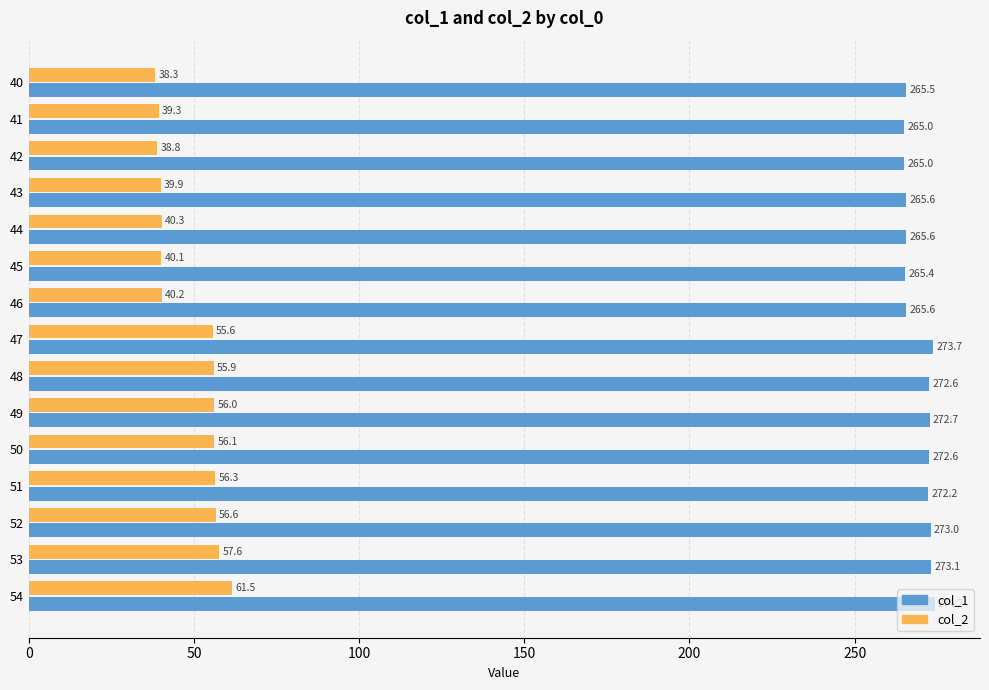

At which category does the chart reach its peak across all series?

54